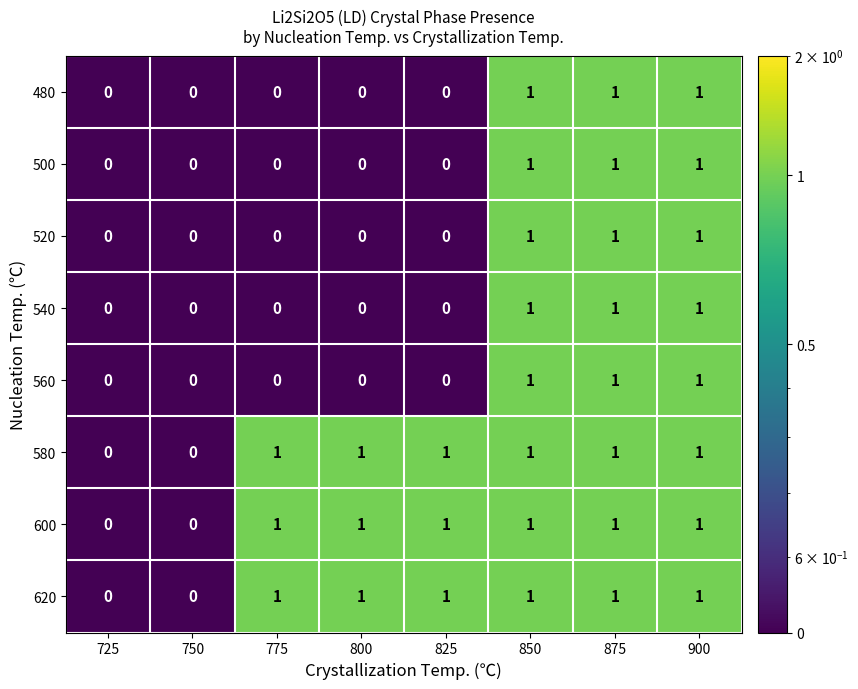

What is the sum of all 480 values?

3